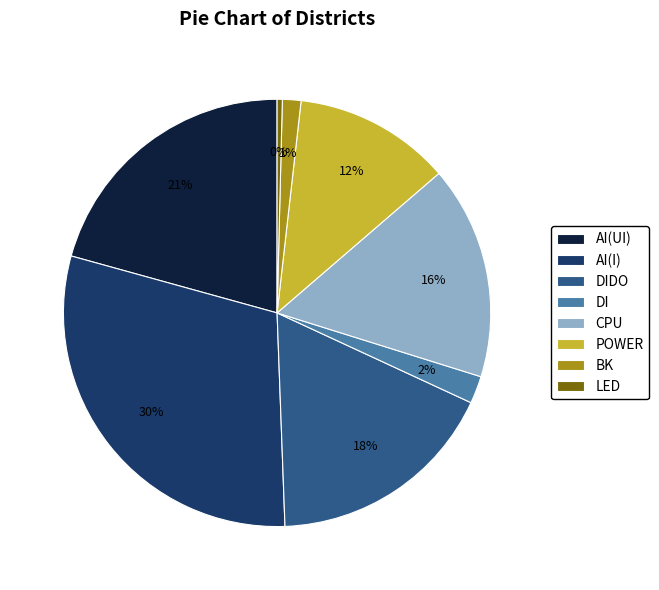

Which slice is the smallest?

LED